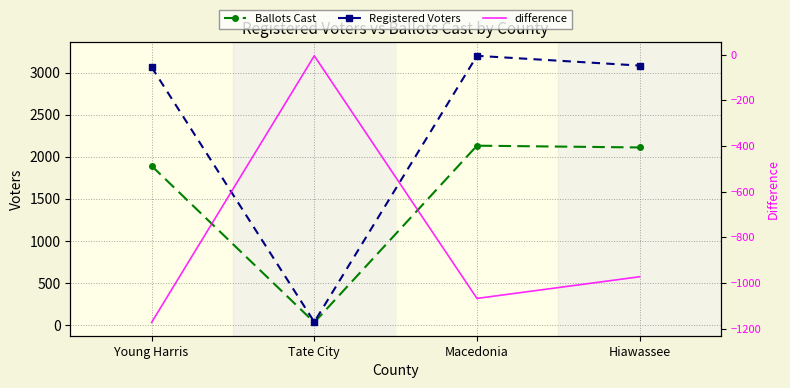

True or false: difference and Ballots Cast cross at least once.

False